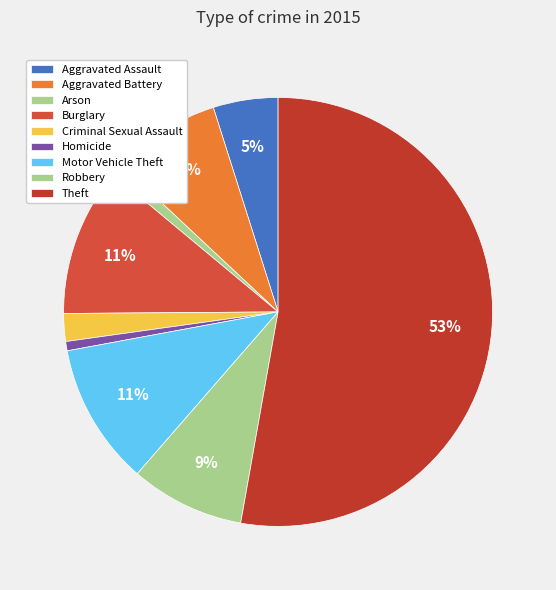

How many slices are in this pie chart?

9